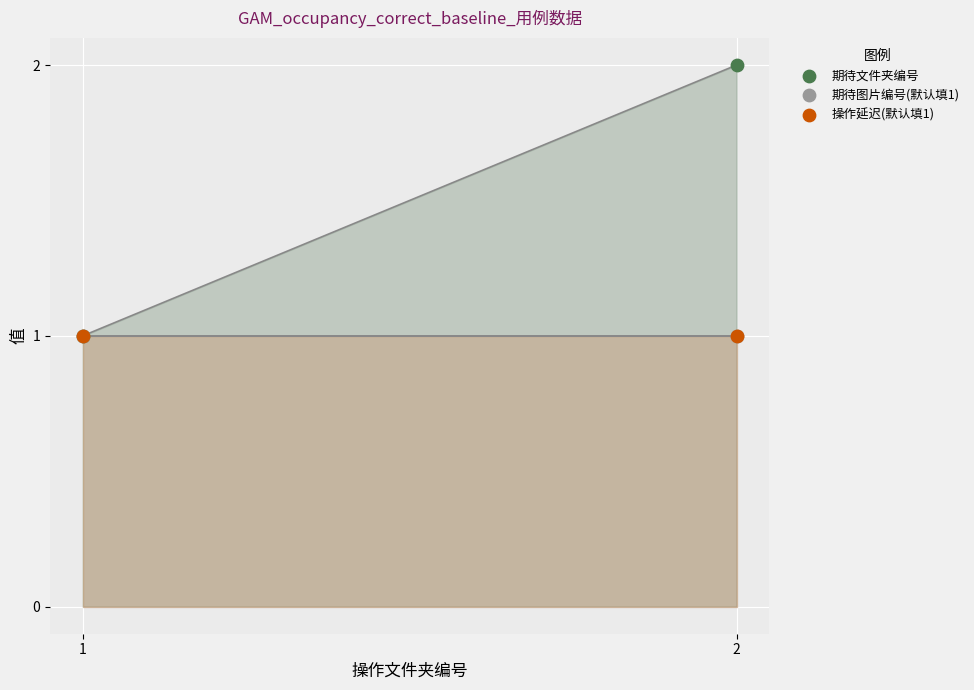

Which series has the widest spread of Y values?

期待文件夹编号